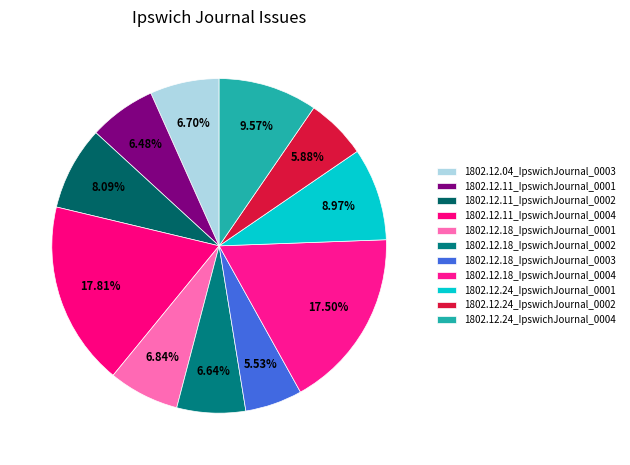

Which category has the biggest portion of the pie?

1802.12.11_IpswichJournal_0004